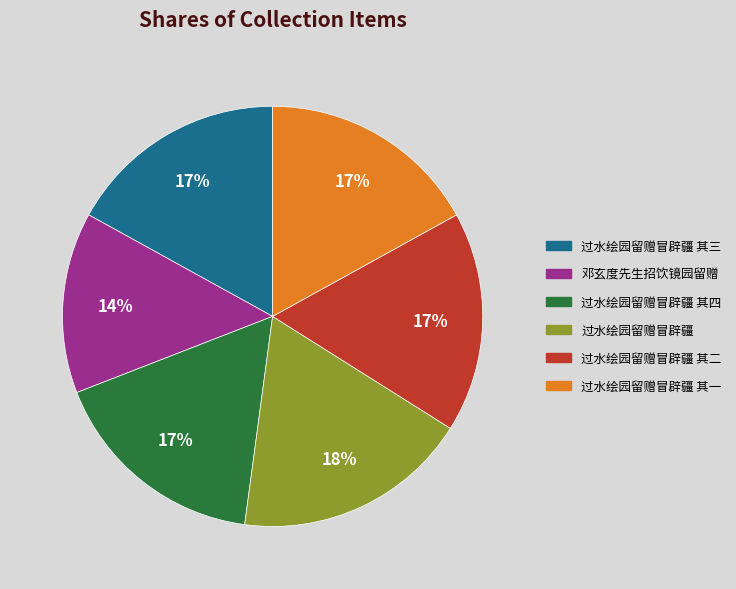

Count the number of slices in the pie.

6